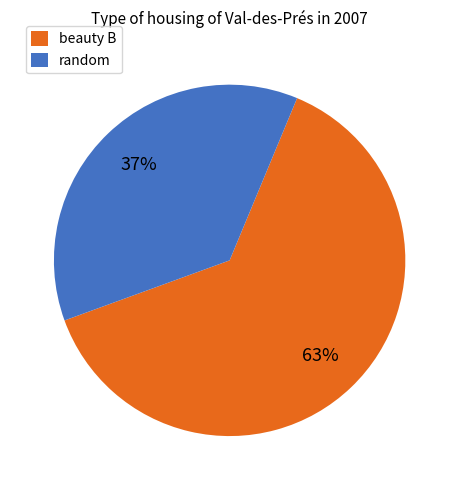

Between random and beauty B, which is larger?

beauty B